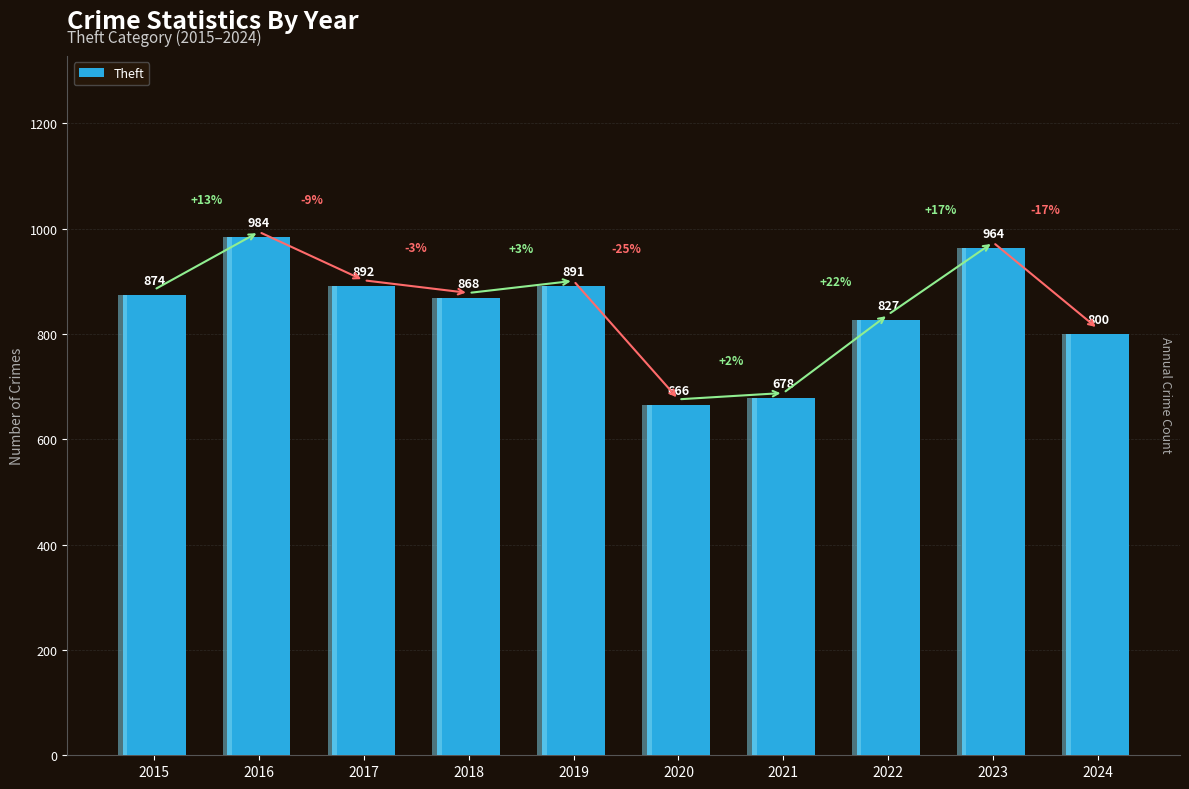

What is the value of the 5th bar from the left?

891